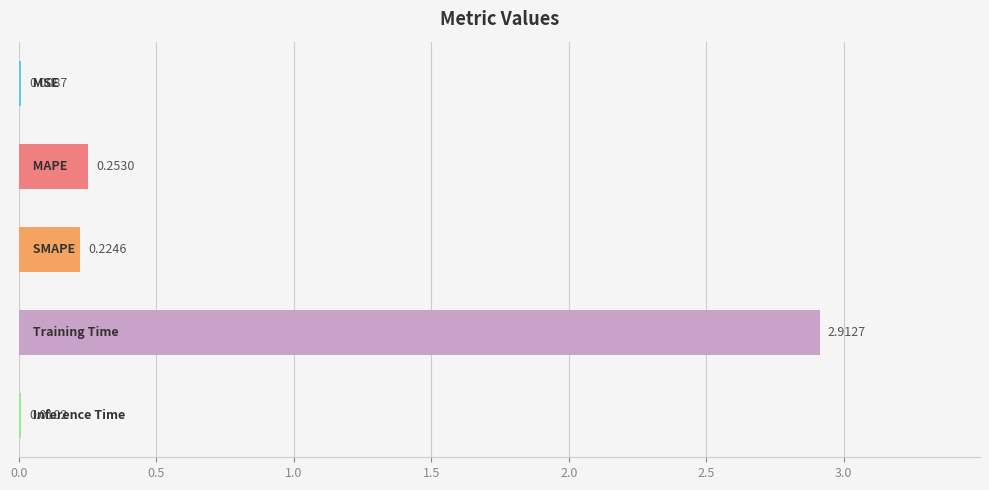

What is the sum of all values?

3.4